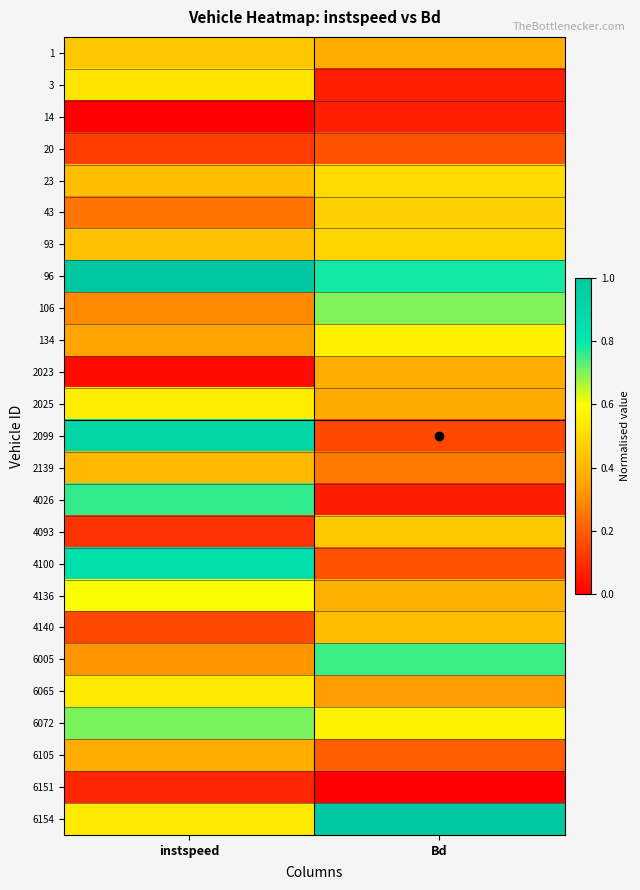

What is the difference between the highest and lowest values at Bd?

1.0